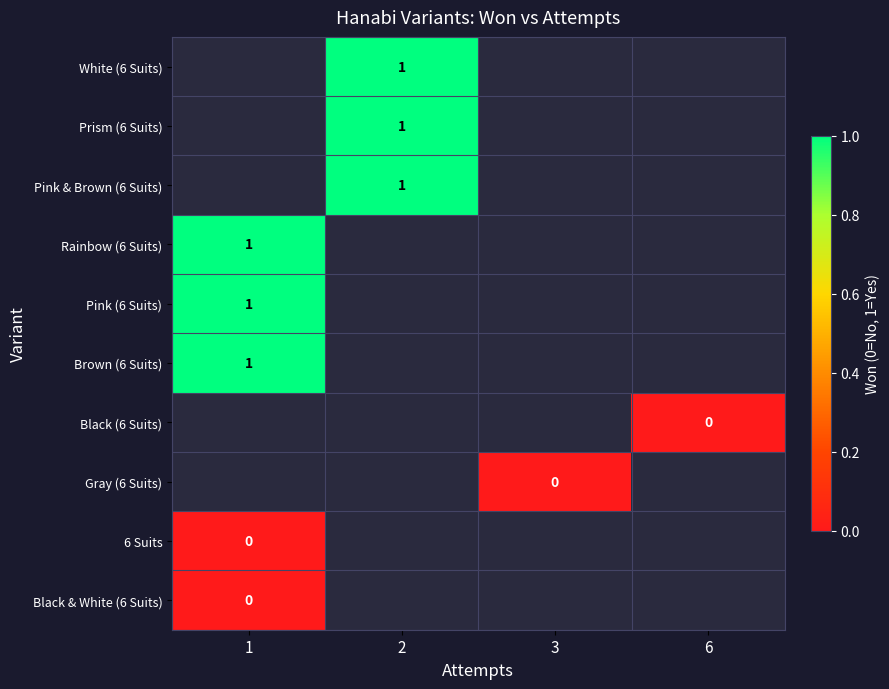

At which category does the chart reach its peak across all series?

2